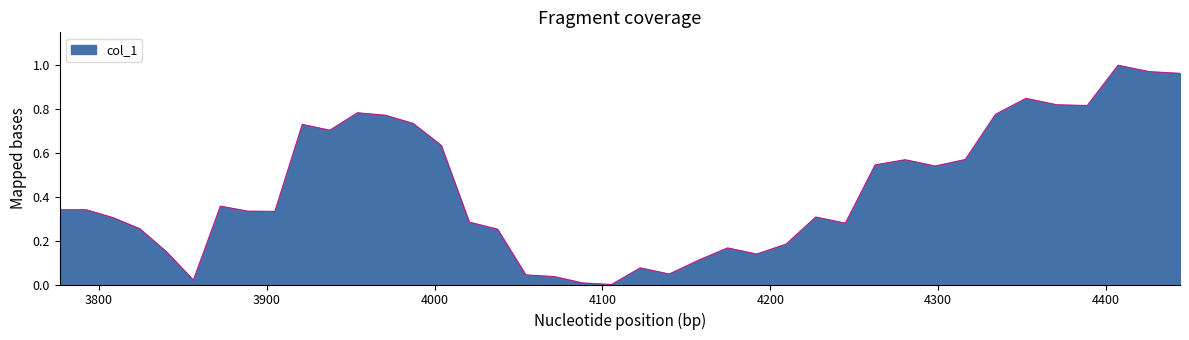

How many lines are shown in the chart?

1